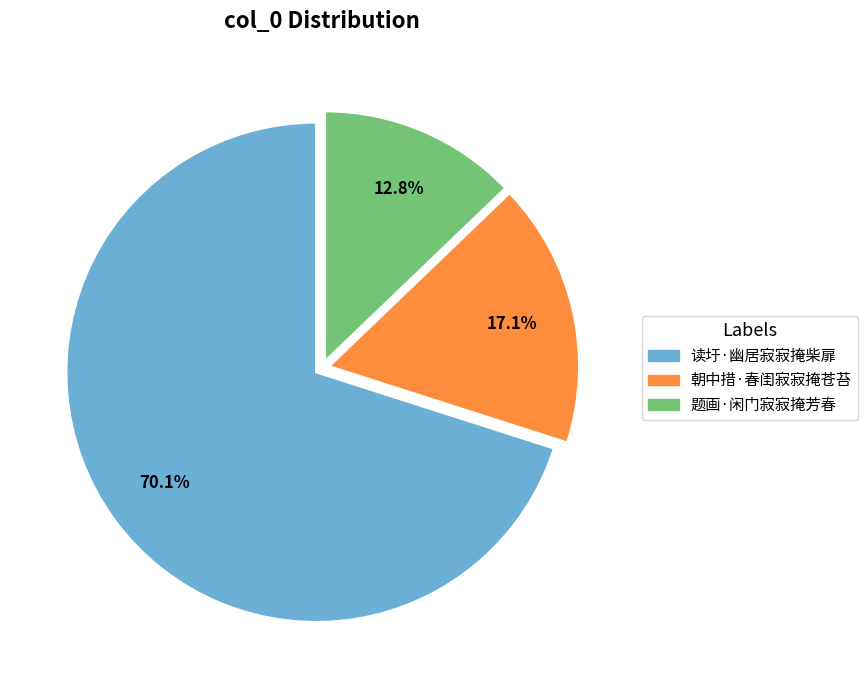

To the nearest percent, what percentage of the pie is 题画·闲门寂寂掩芳春?

13%